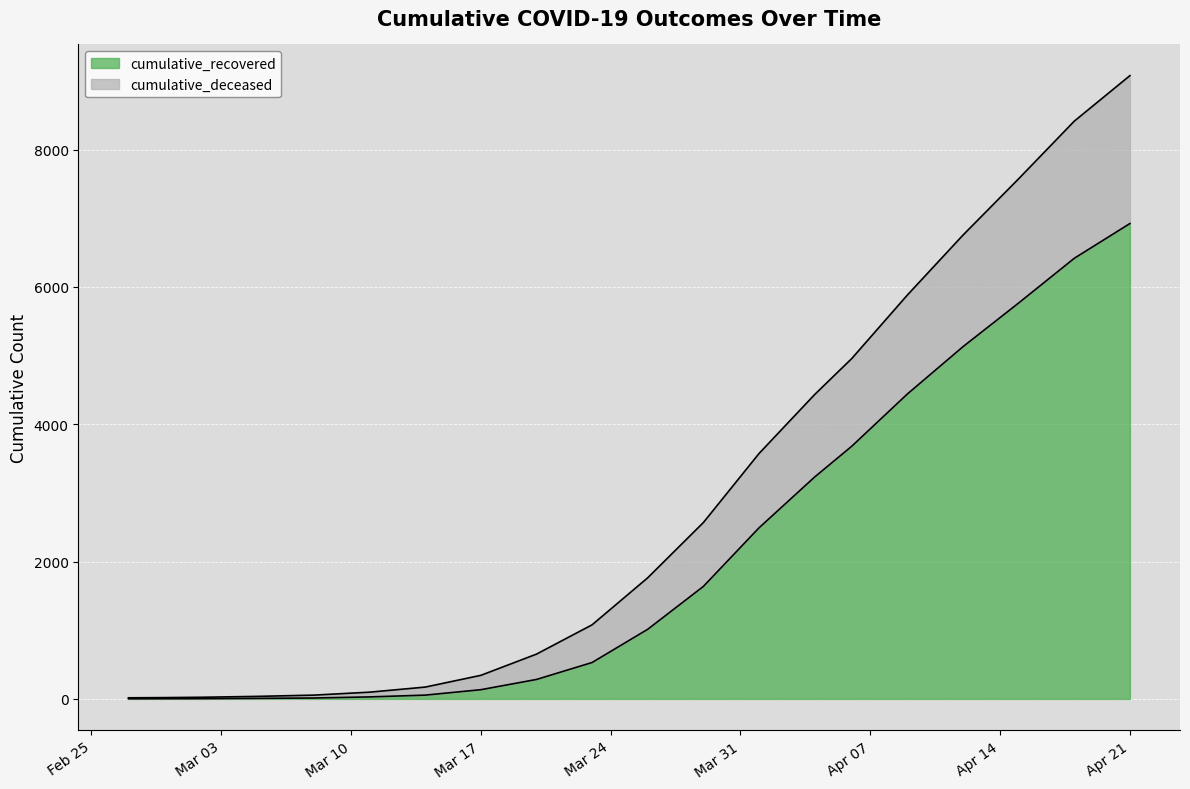

What is the label of the 2nd point from the right?

2020-04-18